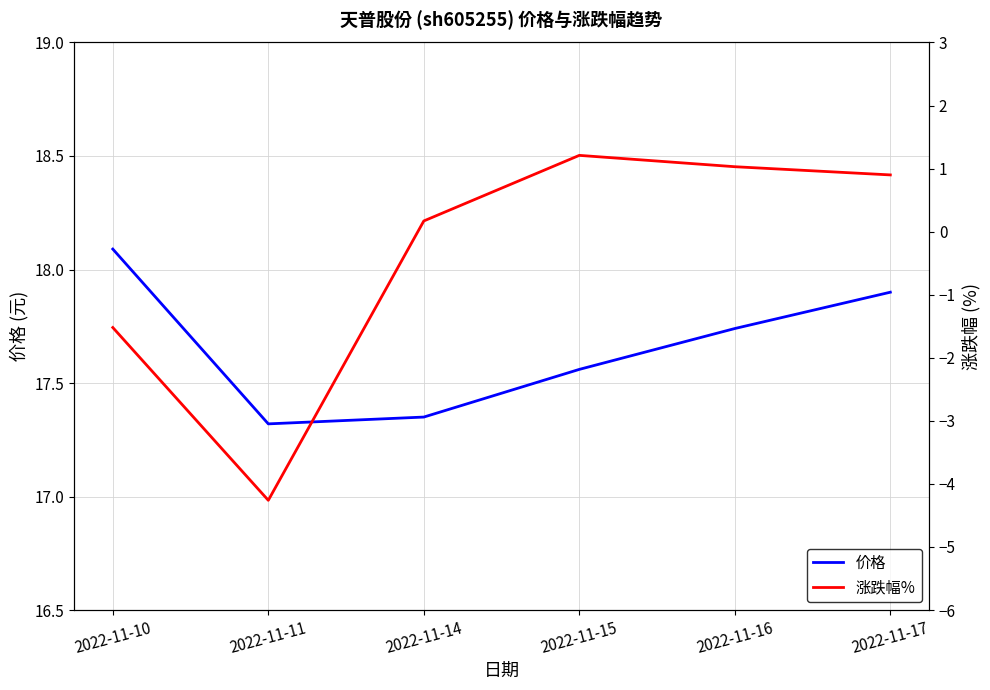

Read the 涨跌幅% value at 2022-11-11.

-4.3